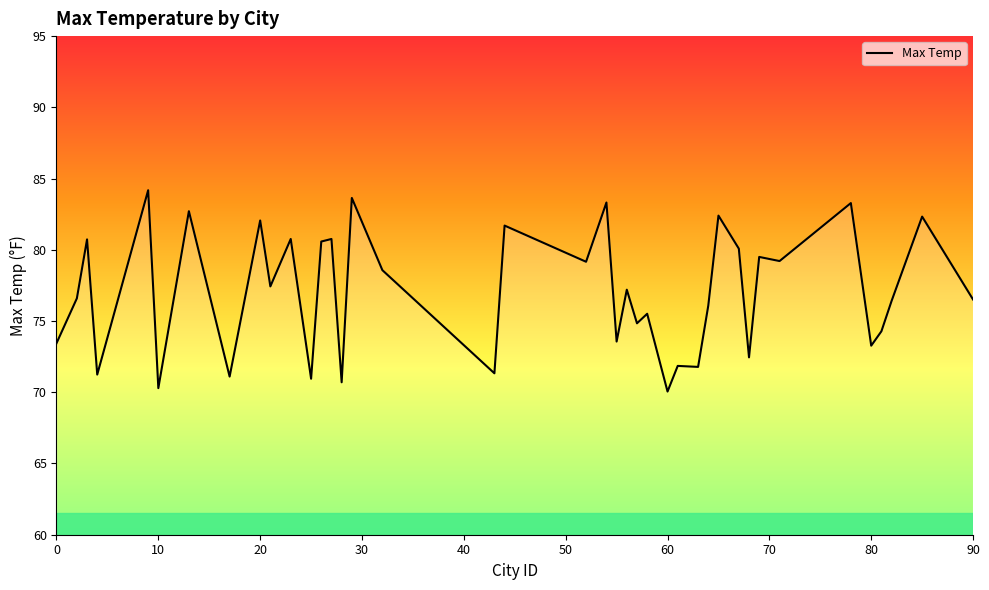

What is the difference between the maximum and minimum values?

14.1